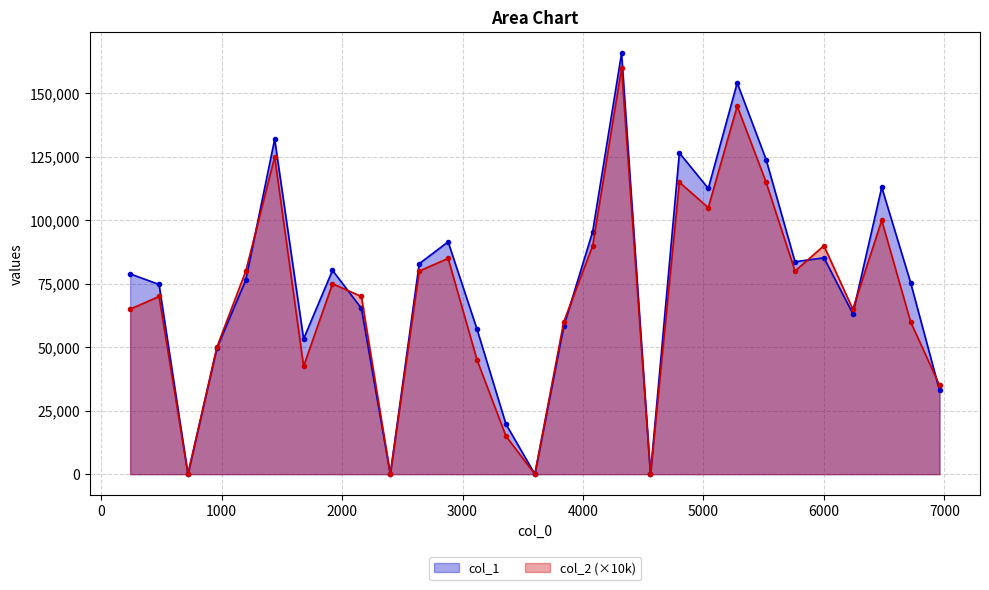

What is the maximum value shown in the chart?

165812